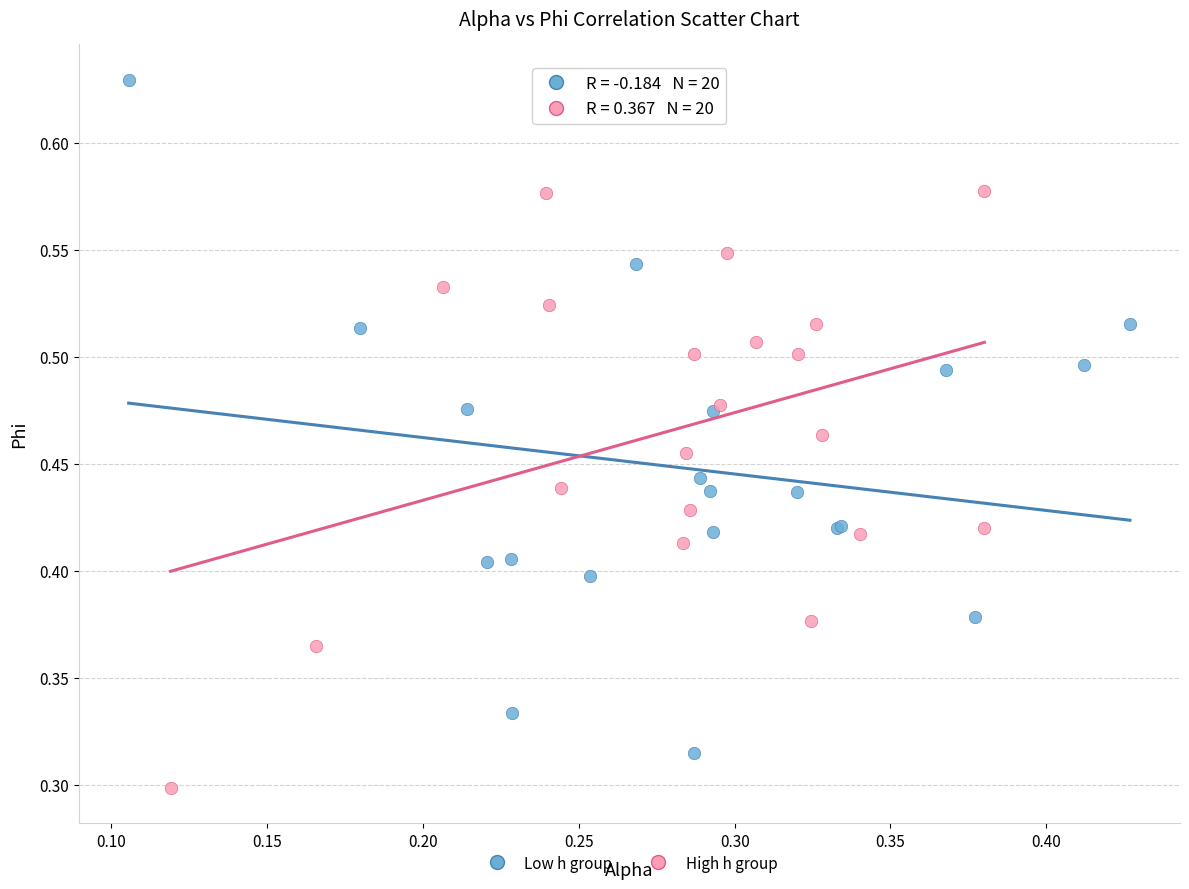

Which series has the widest spread of Y values?

Low h group